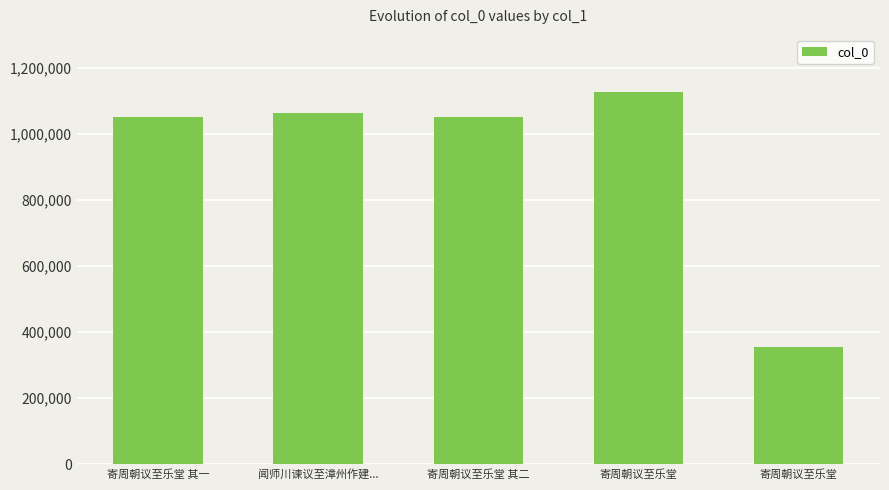

What is the maximum value shown in the chart?

1127522